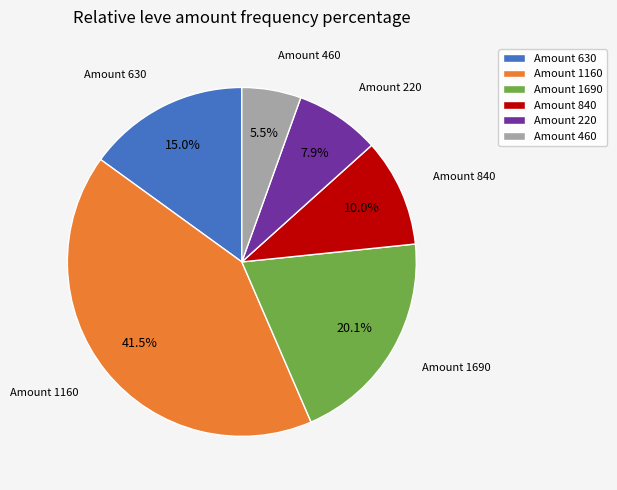

Is there a majority slice in this chart?

No